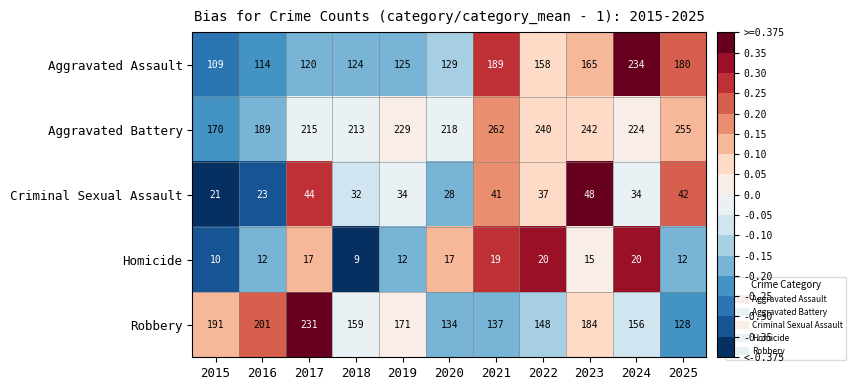

At 2017, list the series in order from largest to smallest.

Robbery, Aggravated Battery, Aggravated Assault, Criminal Sexual Assault, Homicide